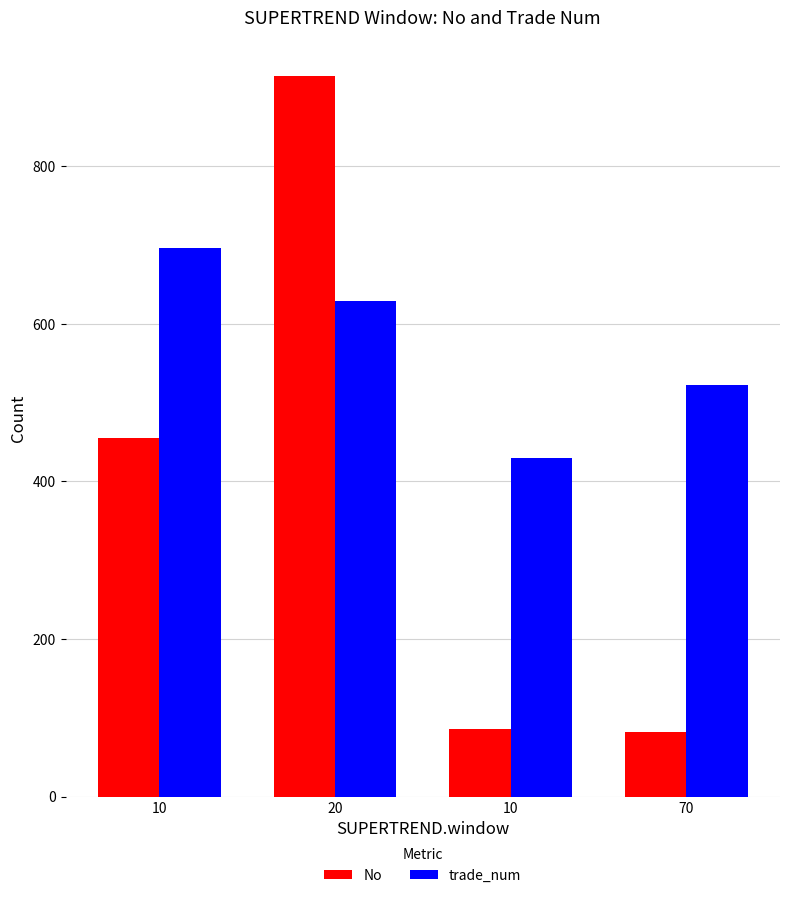

How many categories are shown in the chart?

4